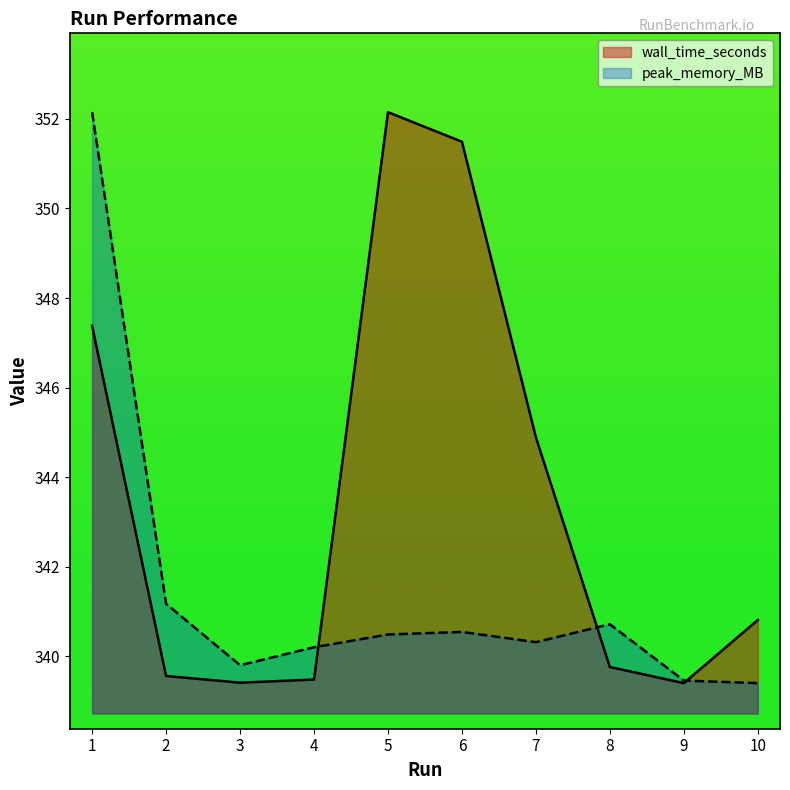

Between 3 and 8, which series saw the biggest shift?

peak_memory_MB